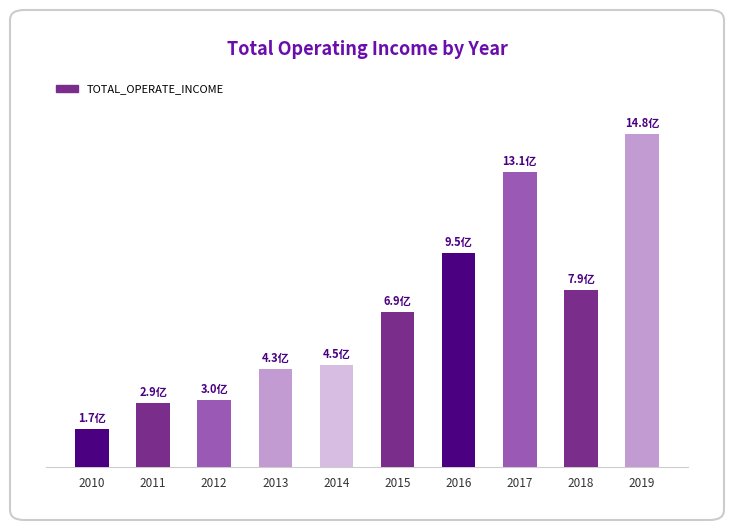

Which category has the lowest value across all series?

2010